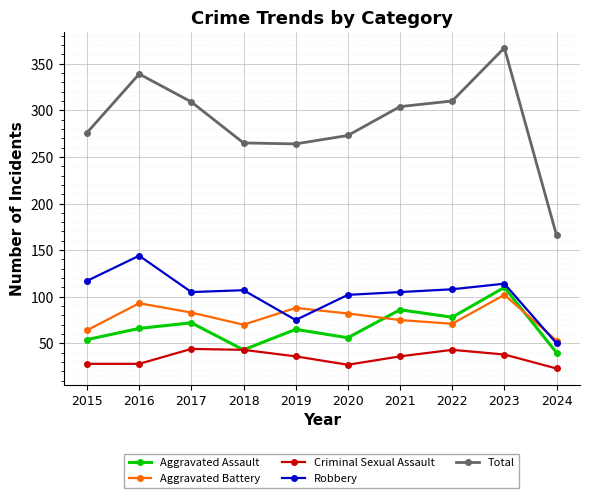

True or false: Robbery has a value of 102 at 2020.

True